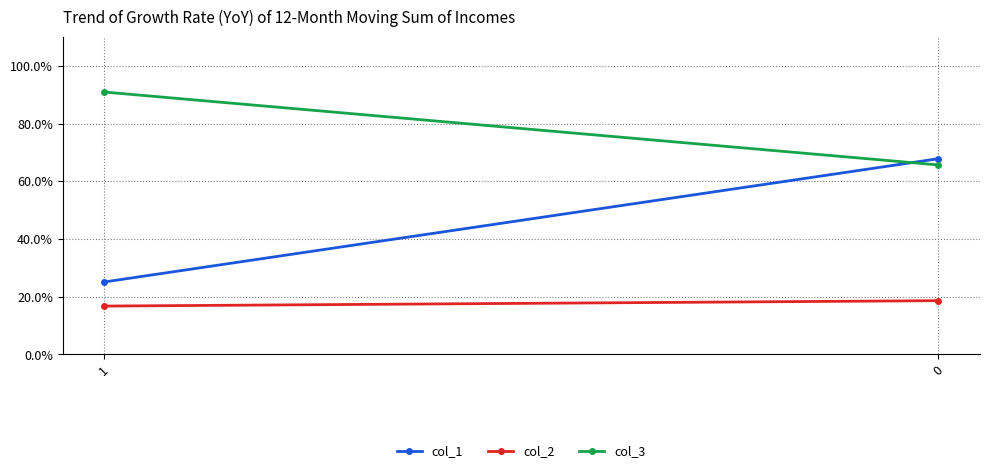

List the labels in order of col_1 value, smallest first.

1, 0